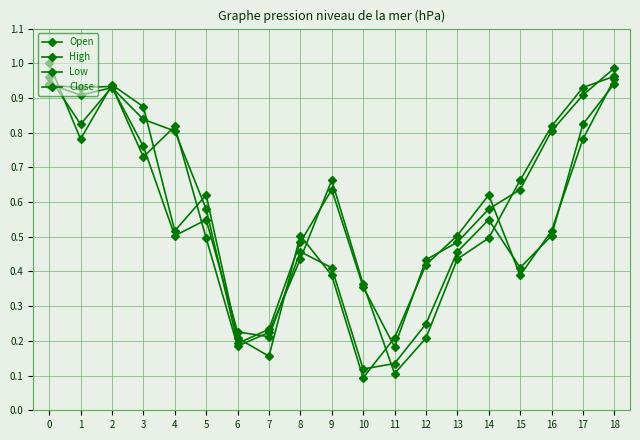

How many interior local valleys does the Close series have?

5